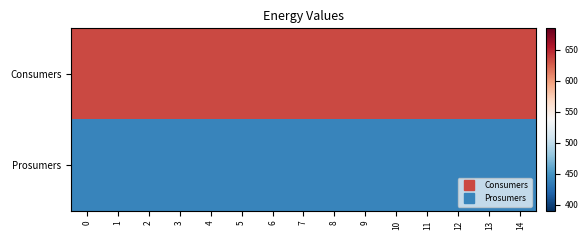

Which series has the largest total across all categories?

Consumers